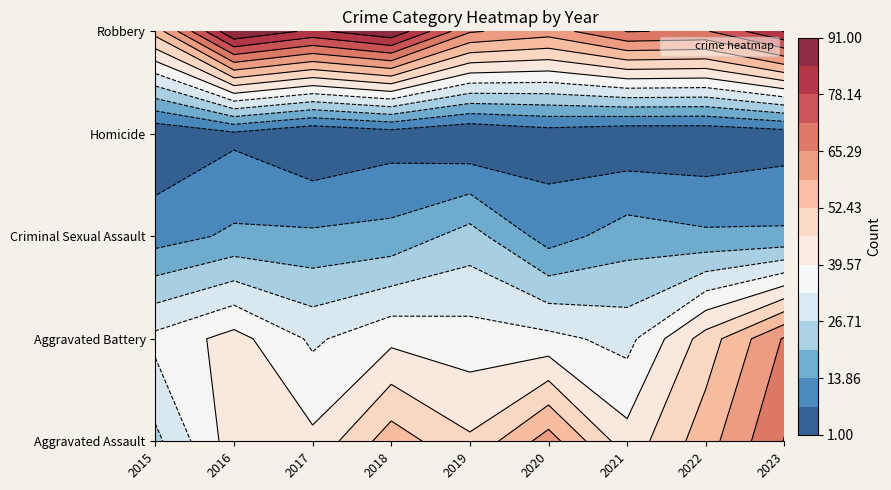

What is the difference between the maximum and minimum values in the Homicide series?

5